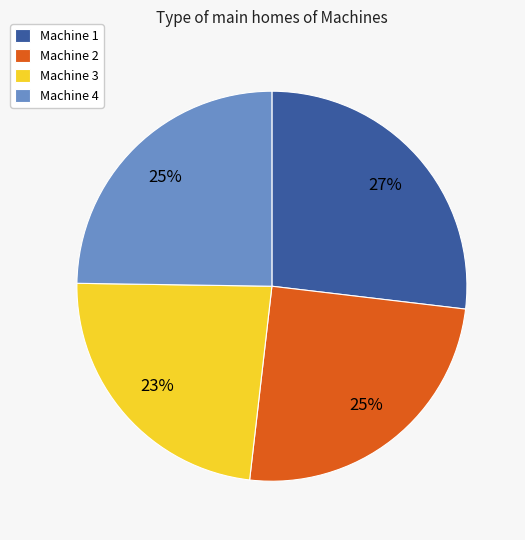

Is there any slice that represents more than half of the pie?

No